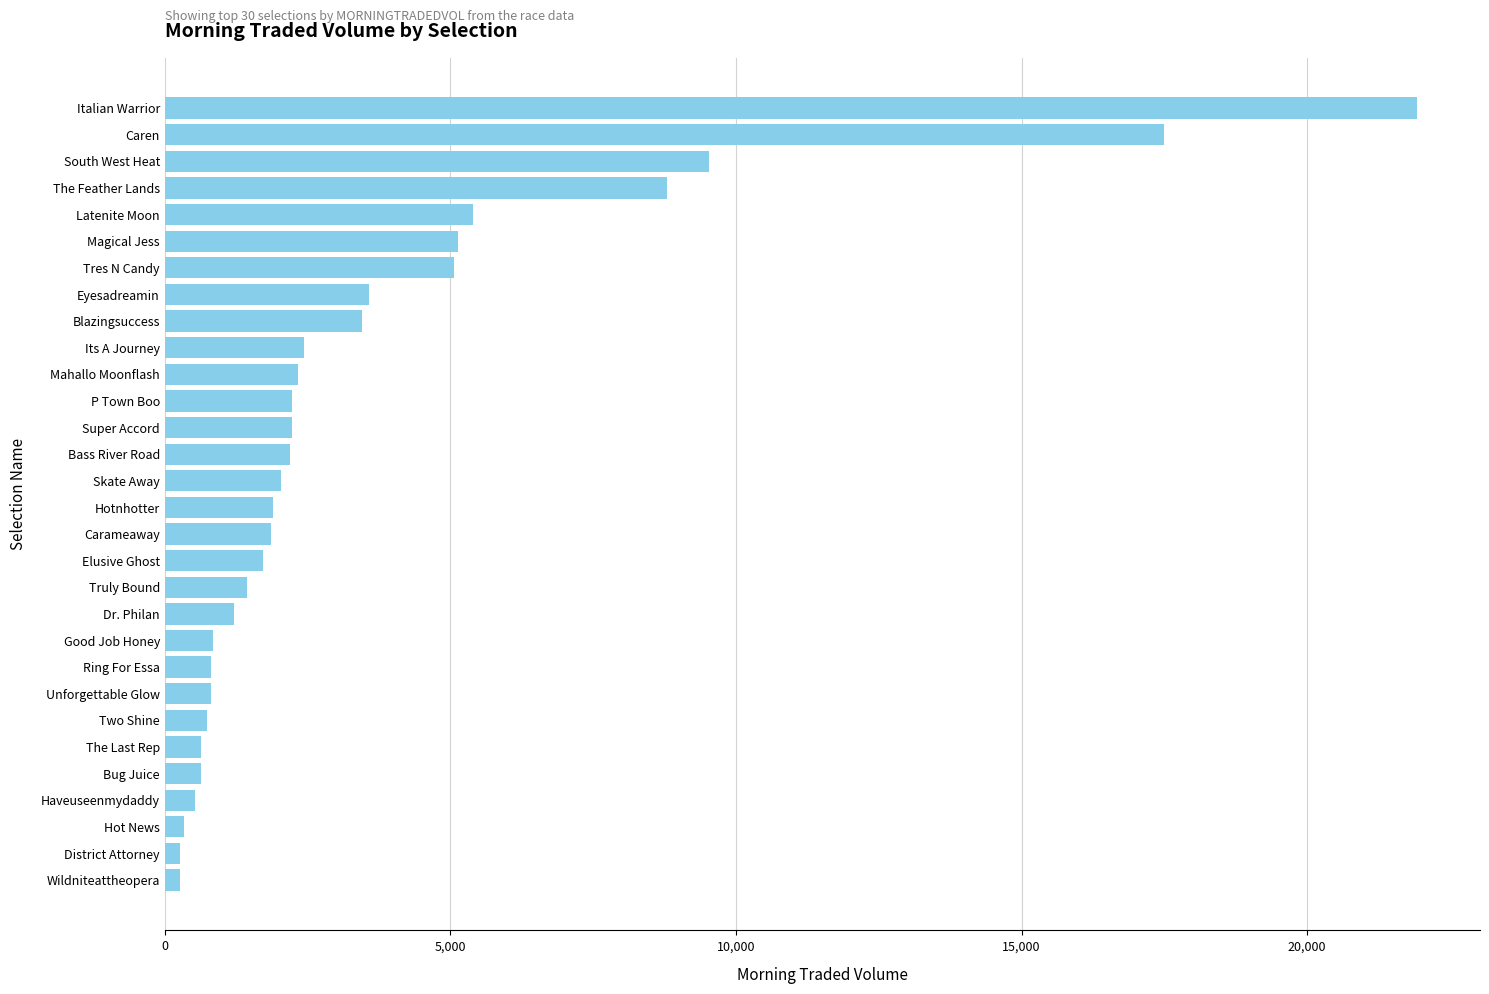

Which has a higher value, Bass River Road or Latenite Moon?

Latenite Moon